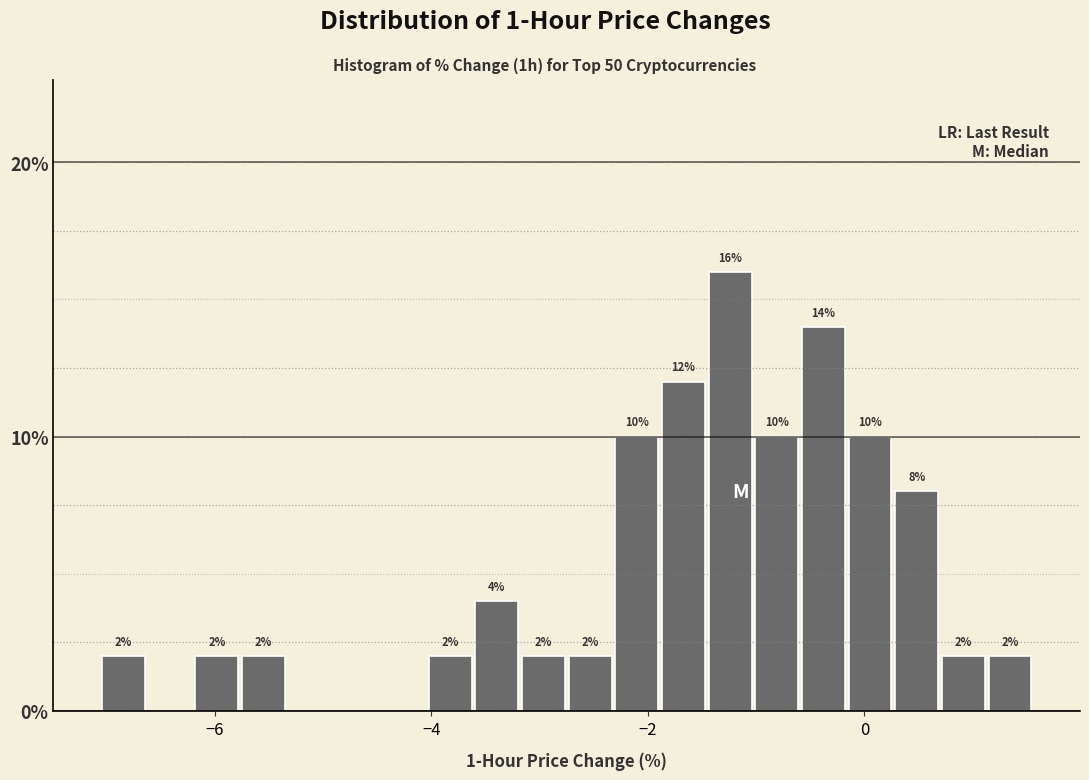

Read against the x-axis, roughly where is the centre of the tallest bar?

-1.2